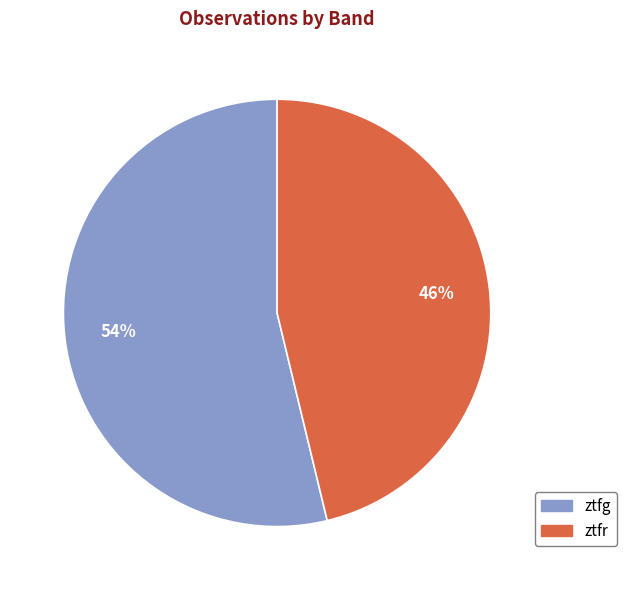

Do ztfr and ztfg together represent more than half of the pie?

Yes